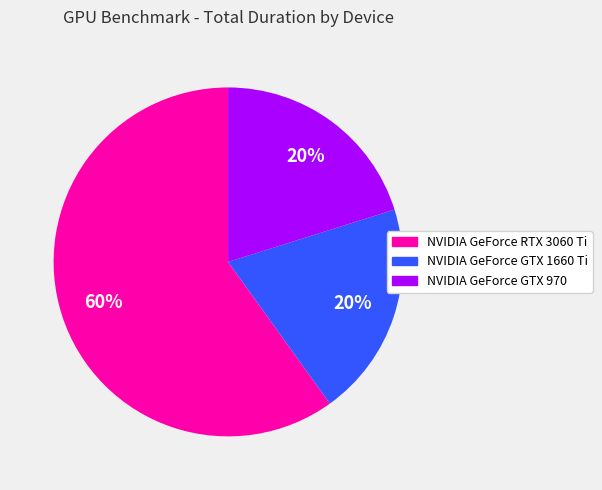

Is there any slice that represents more than half of the pie?

Yes